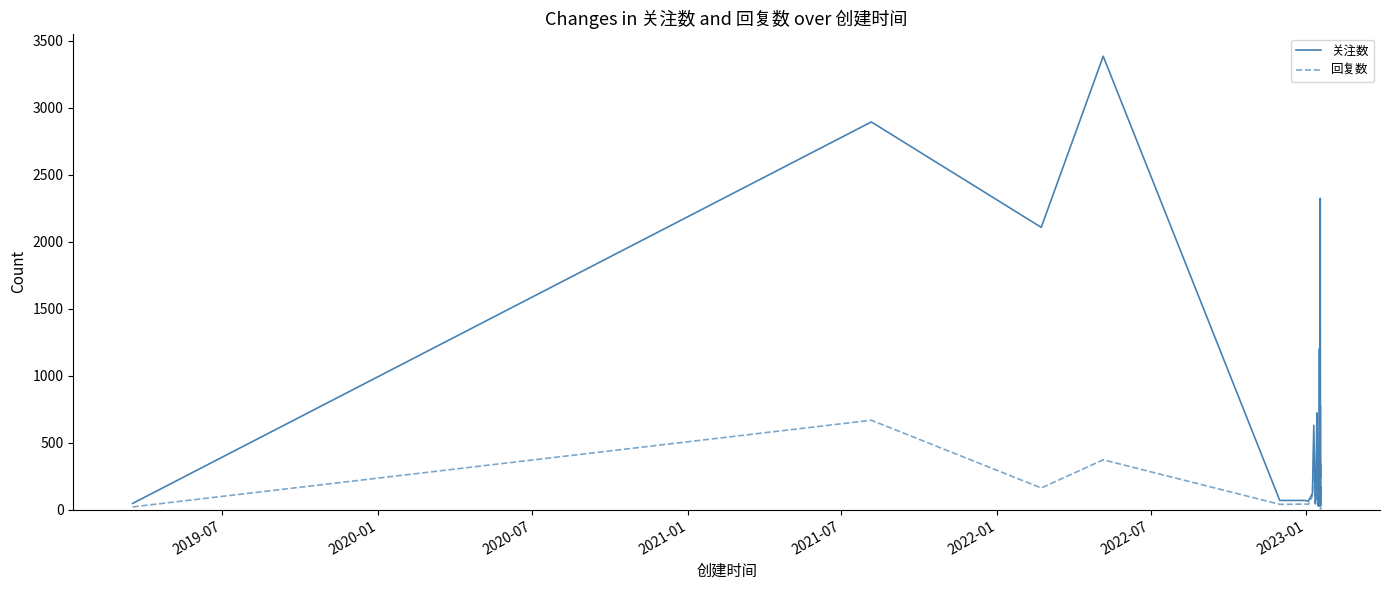

Rank the series by their average value, from highest to lowest.

关注数, 回复数